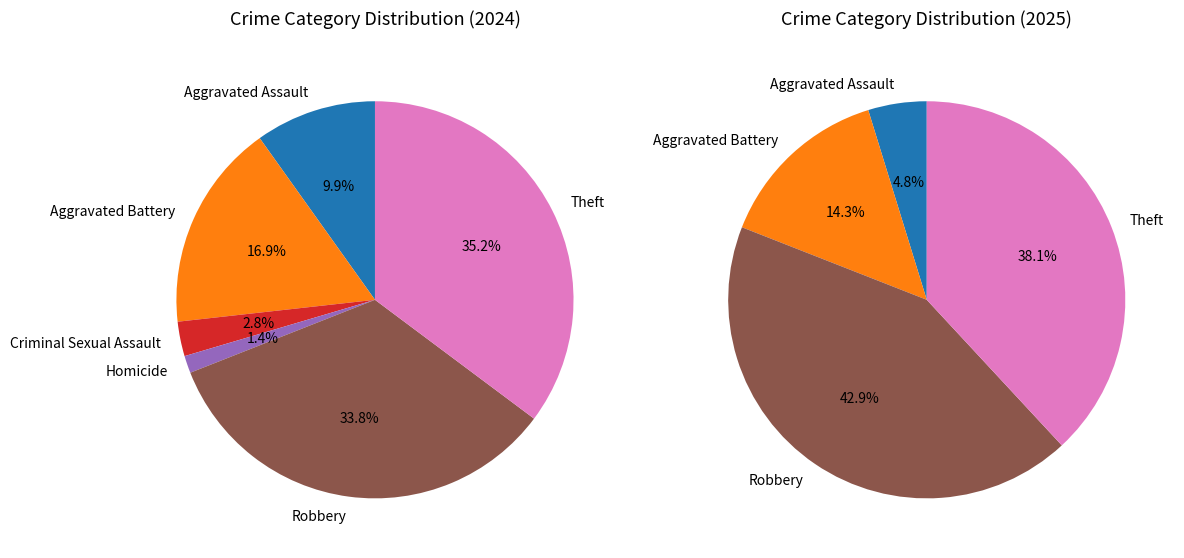

What percentage is the Criminal Sexual Assault slice, to the nearest percent?

3%